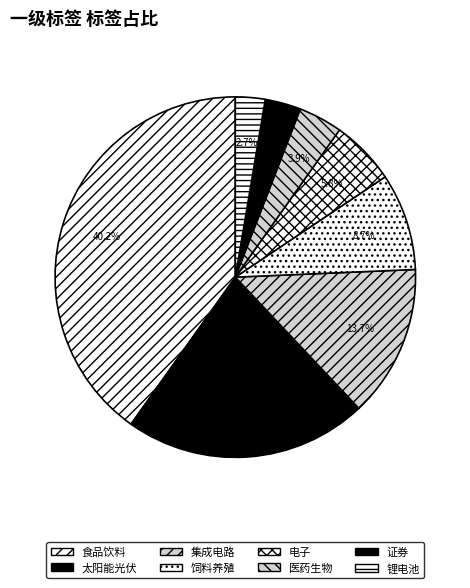

What portion of the pie excludes 证券?

96.8%